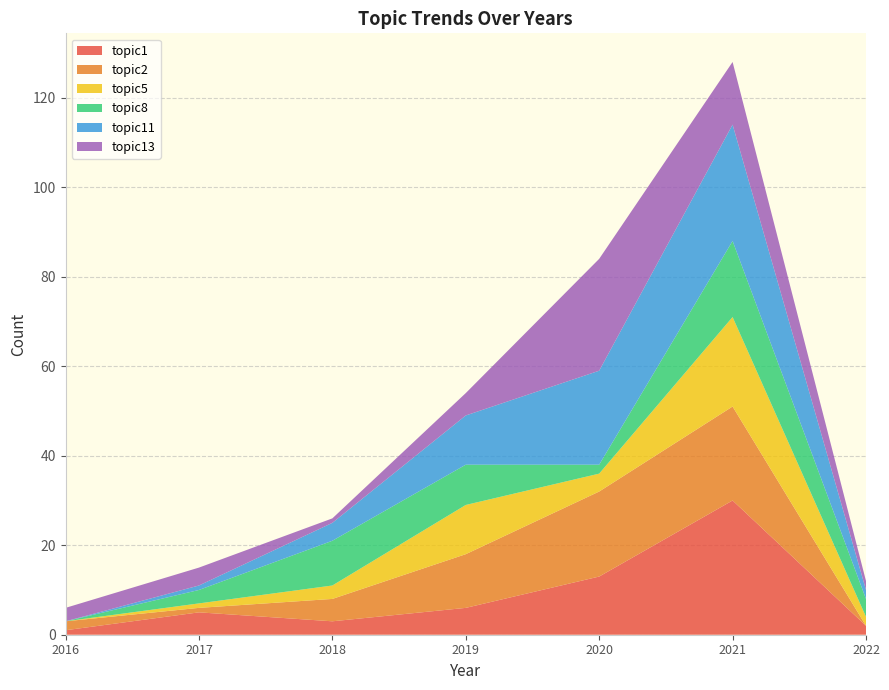

Reading left to right, what are all the values shown in this chart?

topic1: 2016=1	2017=5	2018=3	2019=6	2020=13	2021=30	2022=2
topic2: 2016=2	2017=1	2018=5	2019=12	2020=19	2021=21	2022=0
topic5: 2016=0	2017=1	2018=3	2019=11	2020=4	2021=20	2022=2
topic8: 2016=0	2017=3	2018=10	2019=9	2020=2	2021=17	2022=4
topic11: 2016=0	2017=1	2018=4	2019=11	2020=21	2021=26	2022=2
topic13: 2016=3	2017=4	2018=1	2019=5	2020=25	2021=14	2022=2